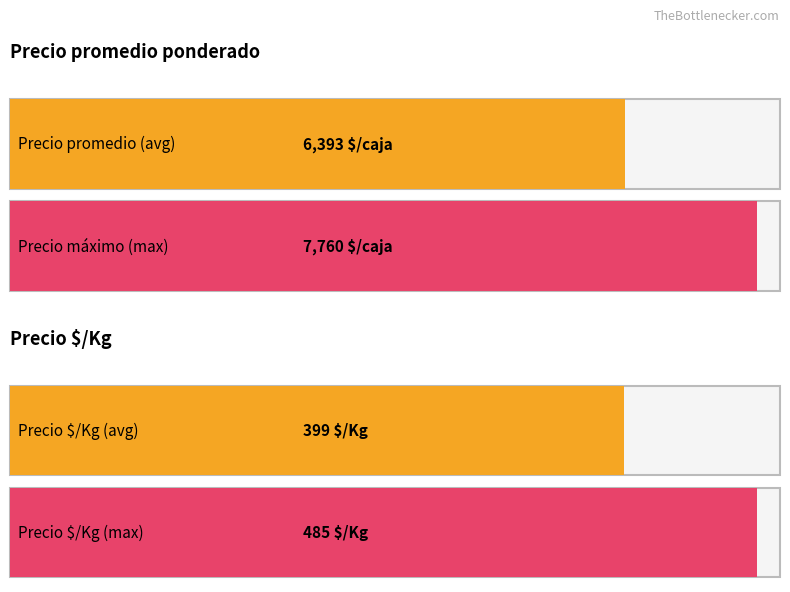

True or false: Precio promedio ponderado has a value of 4301 at 6000.

False